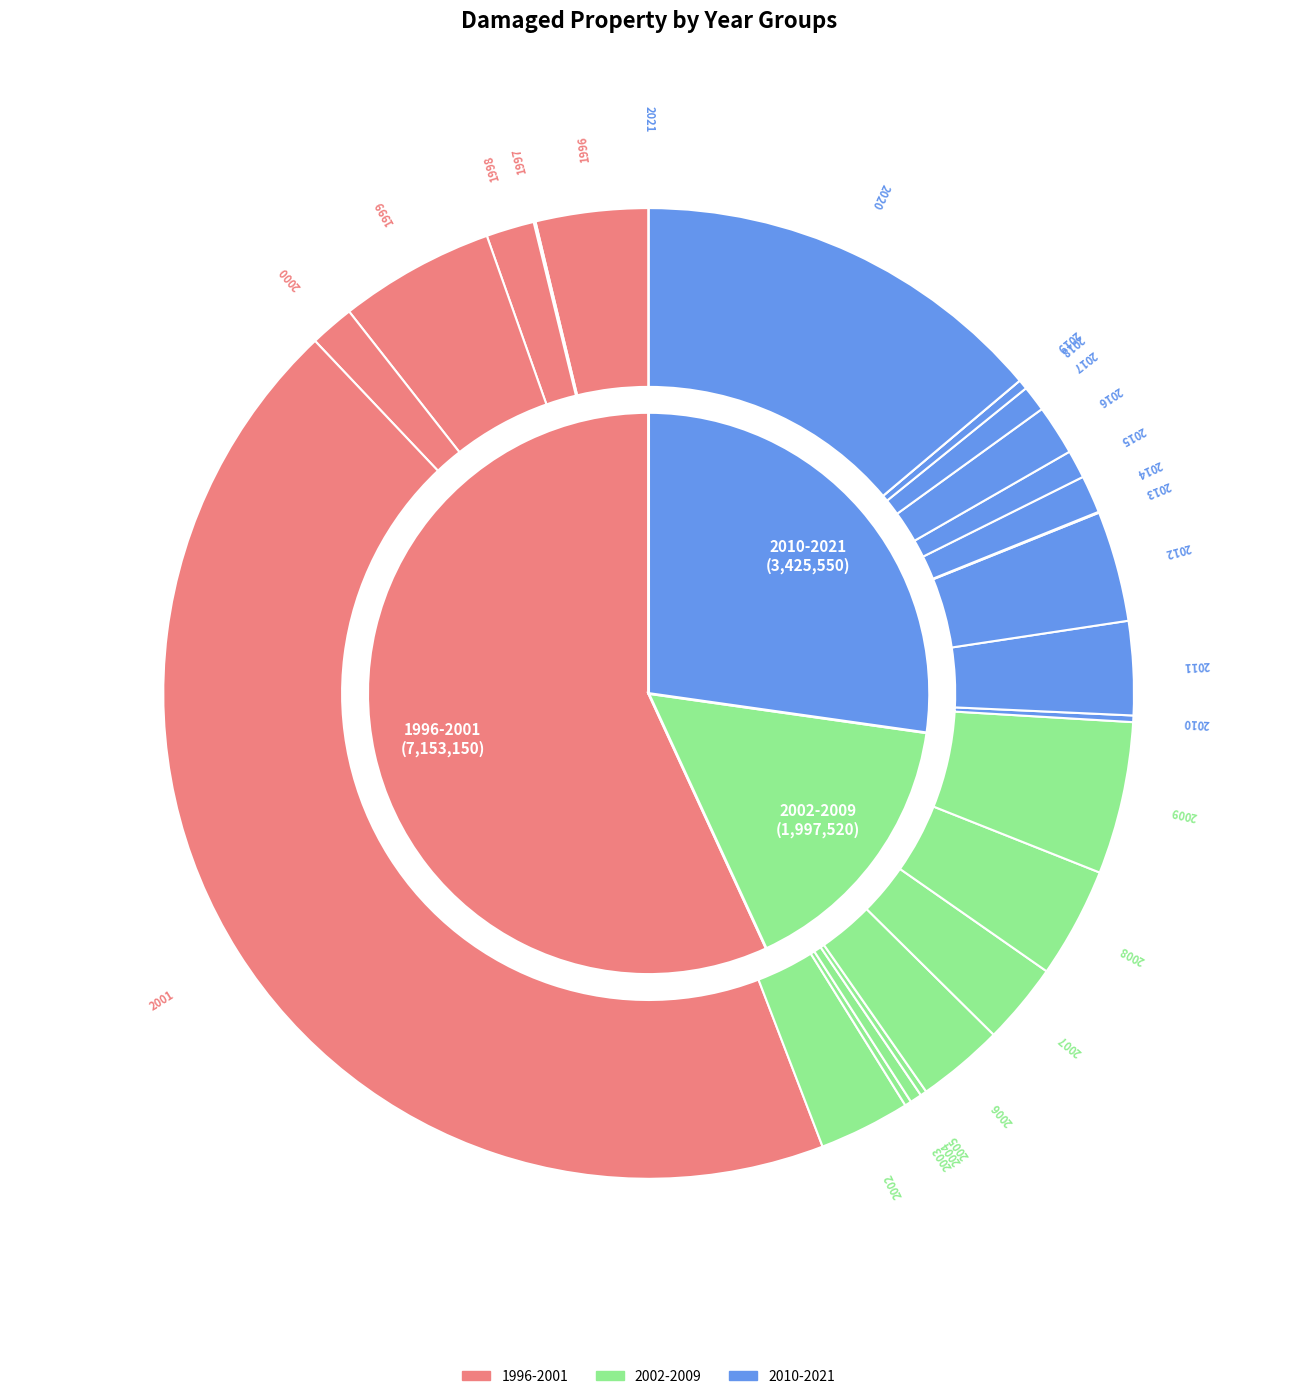

What is the total percentage of 2007 and 2012?

6.4%